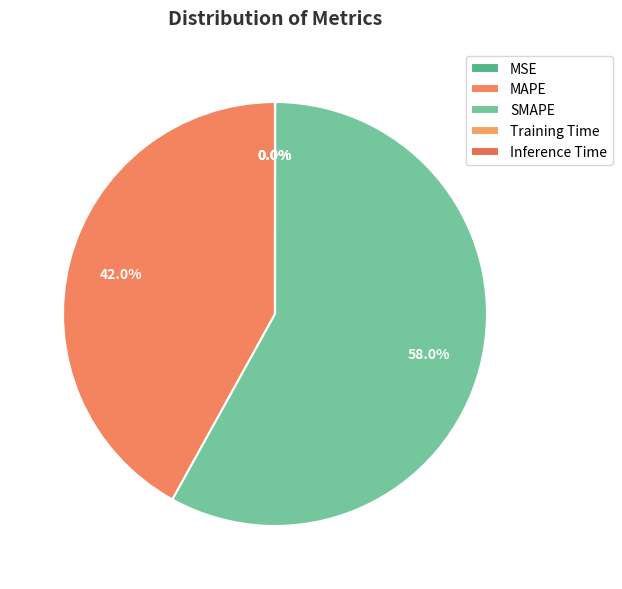

The SMAPE slice represents 58% of the pie. True or false?

True